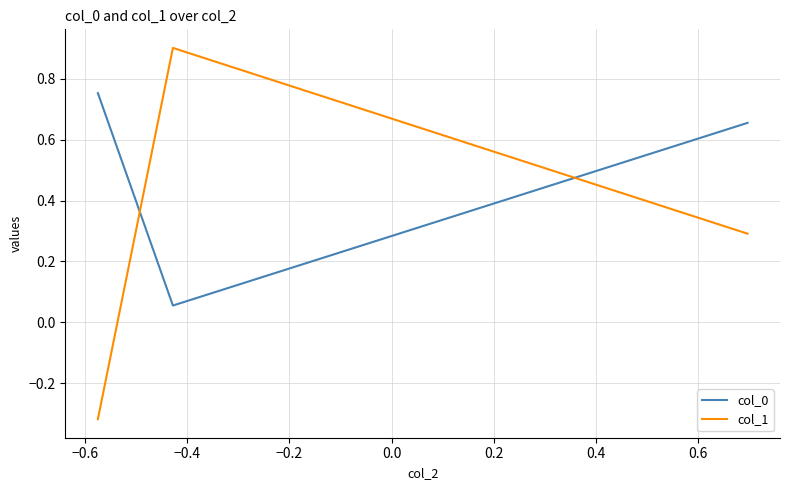

At how many categories does at least one series exceed 0?

3